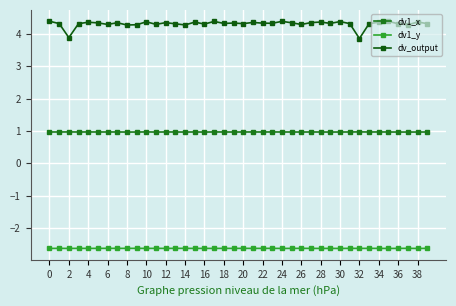

True or false: dv1_x and dv_output intersect in this chart.

False